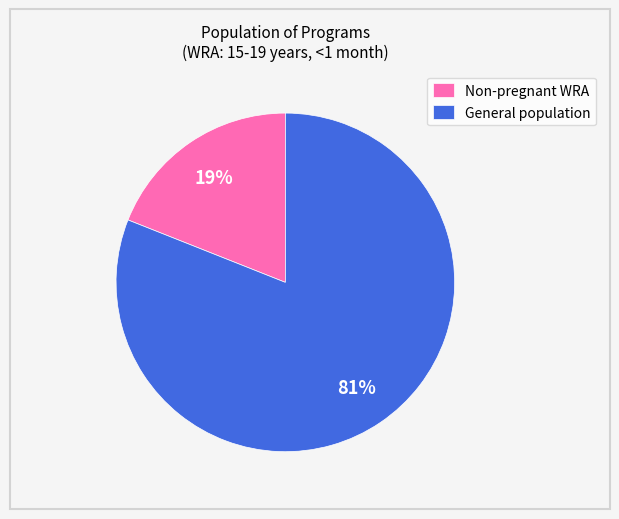

To the nearest percent, what percentage of the pie is General population?

81%